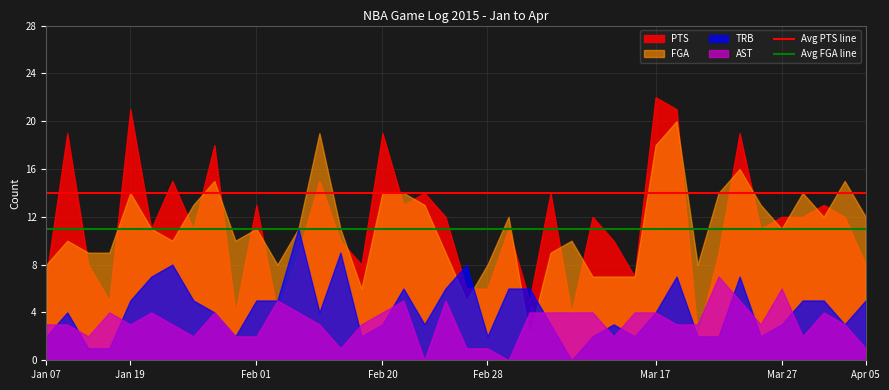

The TRB series shows 3 at Mar 27. True or false?

True